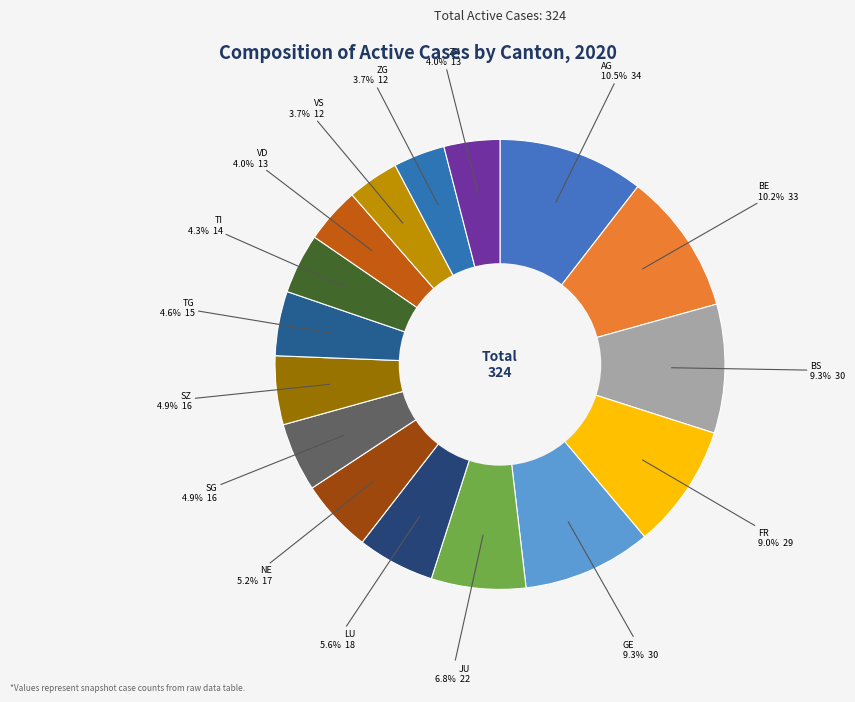

Is there a majority slice in this chart?

No